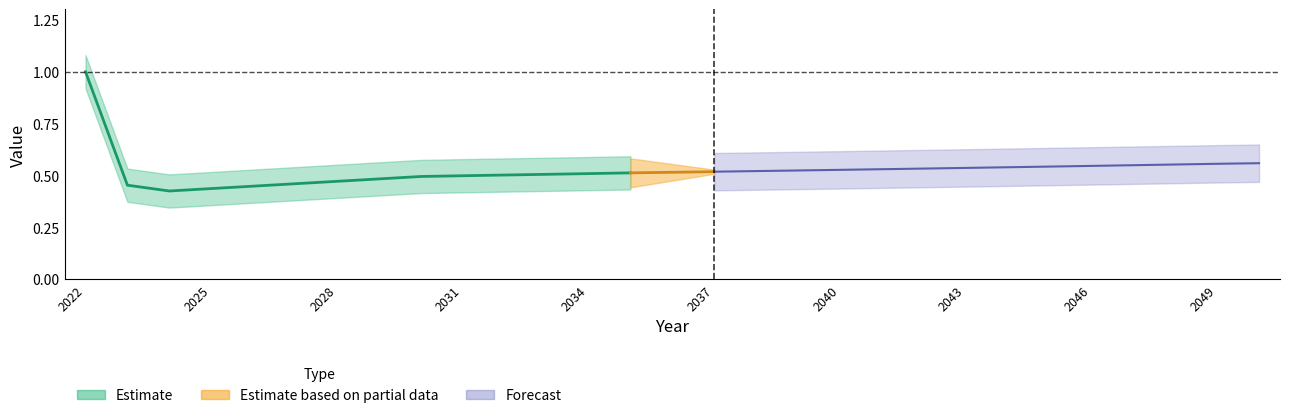

True or false: there are more than 0 points higher than both neighbors.

False